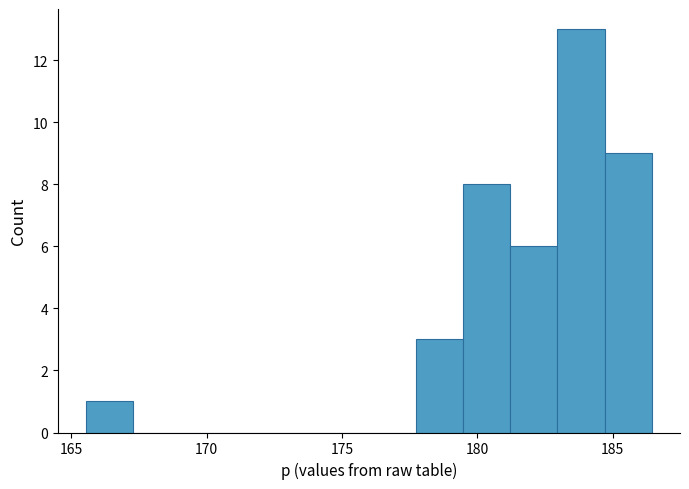

Around what value on the x-axis is the tallest bar? Give the approximate position of its centre, as read against the axis.

184.0